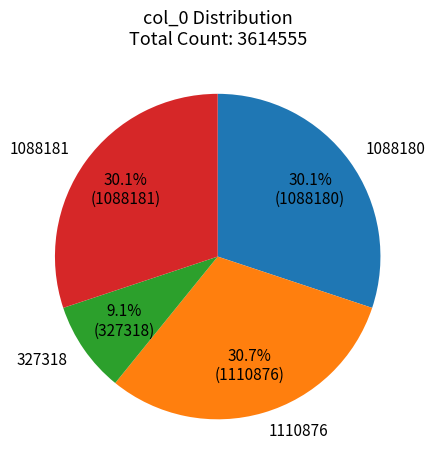

Does any single category account for the majority?

No